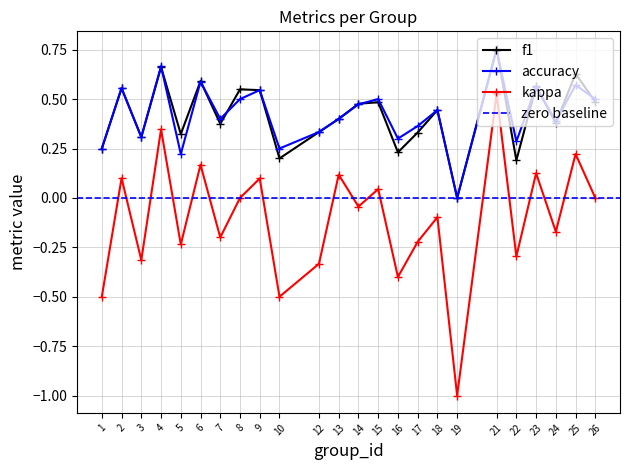

Which series has the largest total across all categories?

accuracy